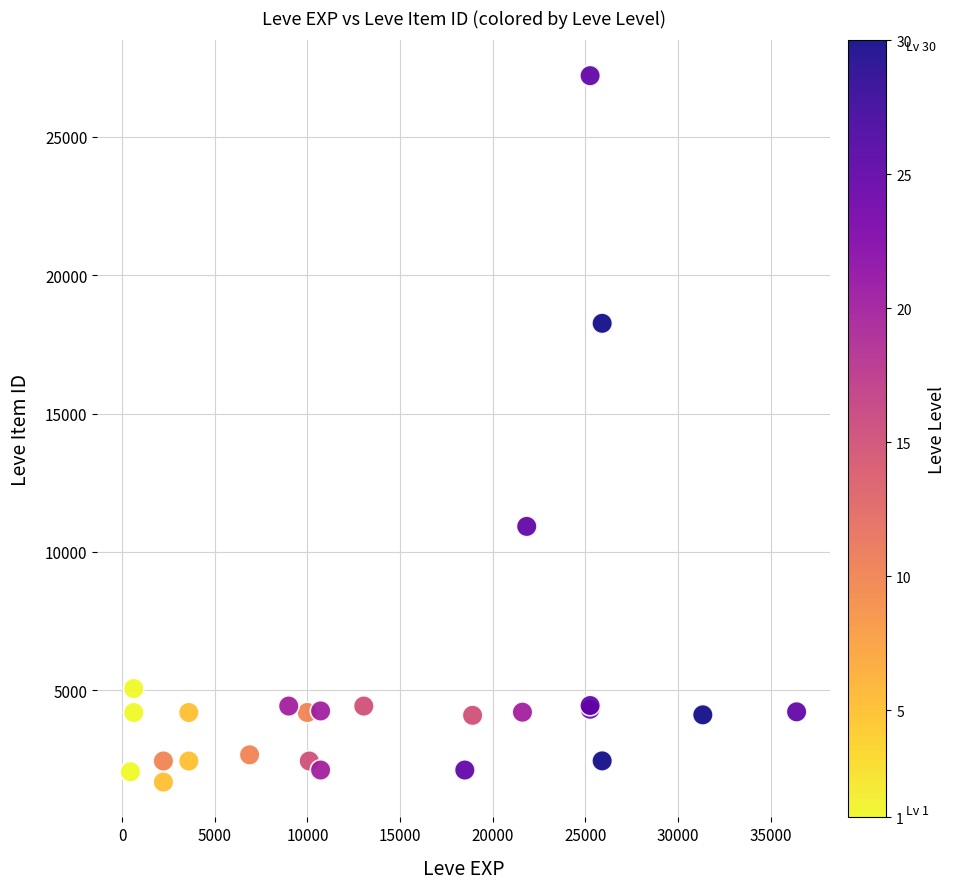

What Y value in the scatter plot is closest to 14449?

10924